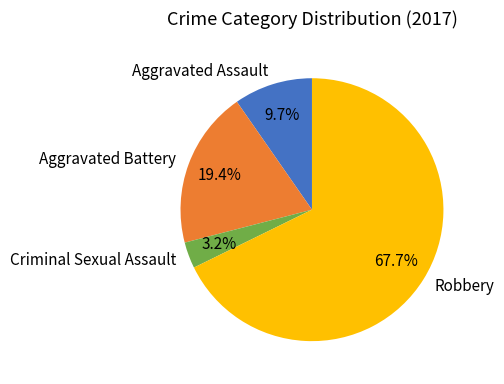

Does any single category account for the majority?

Yes